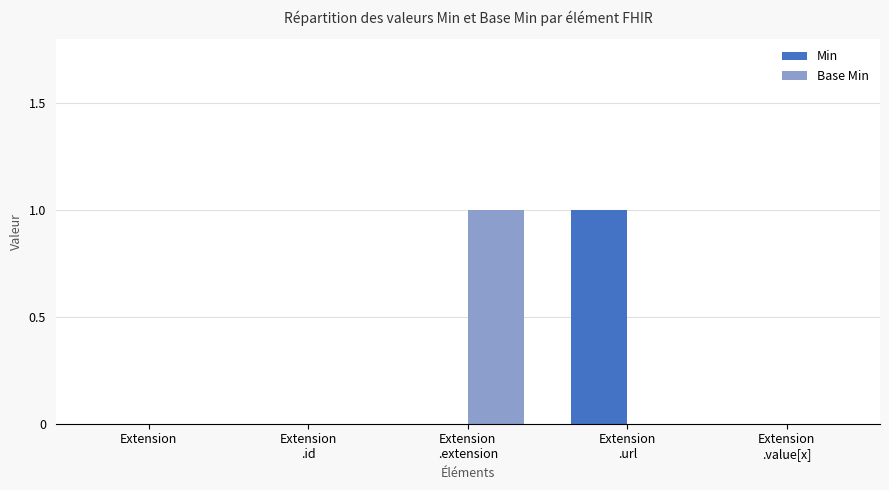

How many Base Min values are between 0 and 1?

5